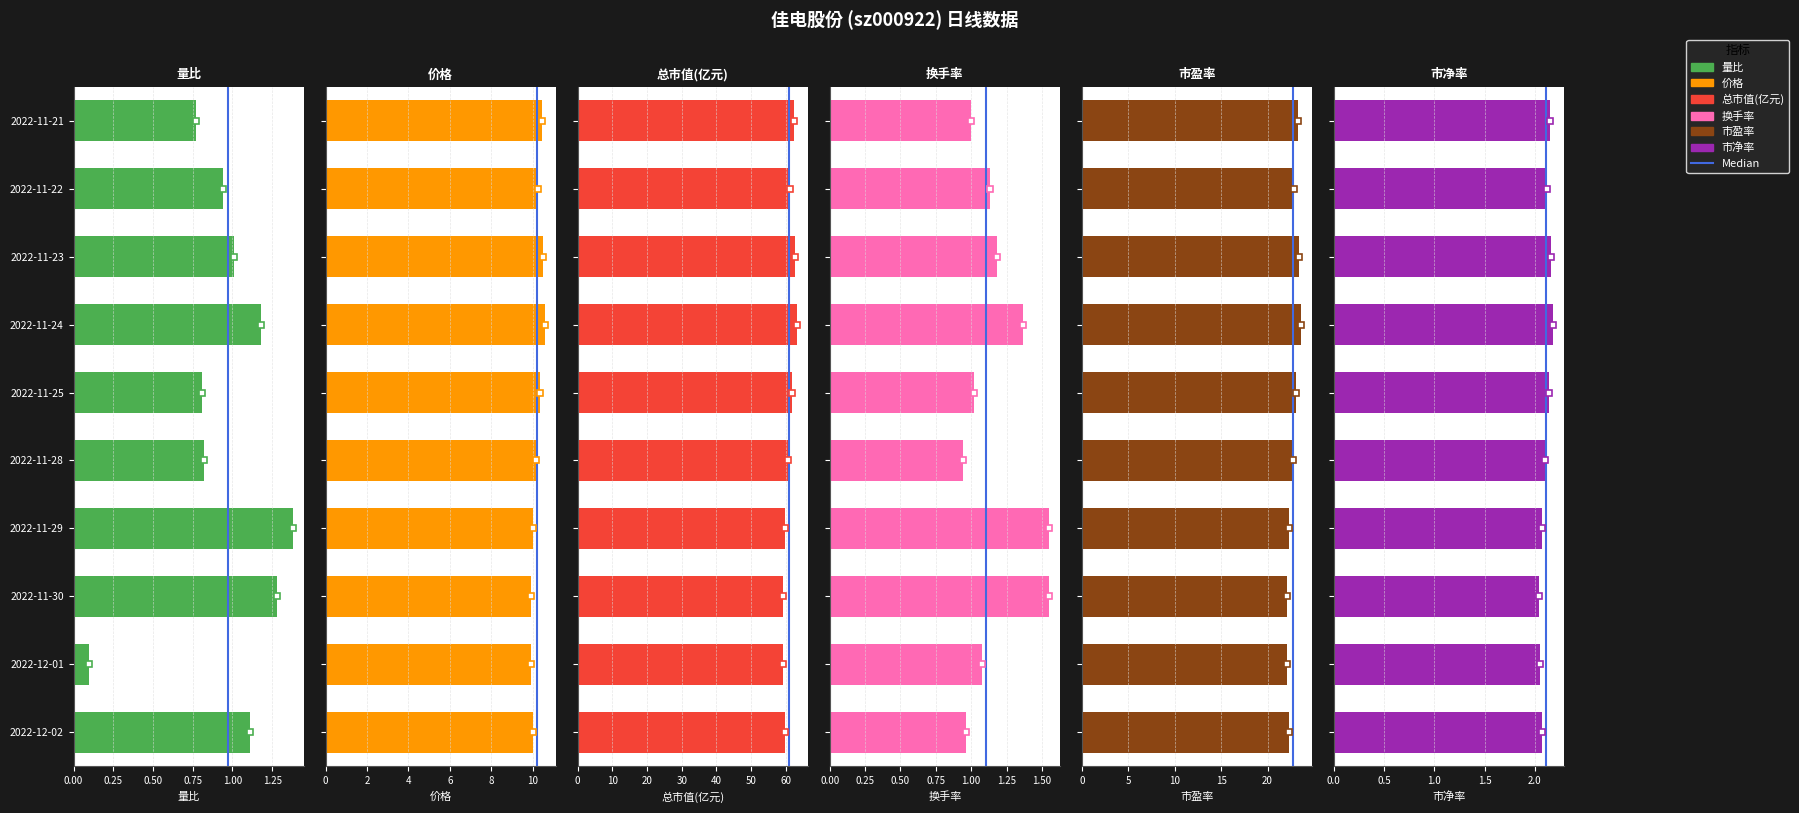

Reading left to right, what are all the values shown in this chart?

量比: 1.1	0.1	1.3	1.4	0.8	0.8	1.2	1.0	0.9	0.8
价格: 10.0	9.9	9.9	10.0	10.2	10.3	10.6	10.5	10.3	10.4
总市值(亿元): 59.8	59.2	59.1	59.8	60.7	61.7	63.2	62.5	61.2	62.3
换手率: 1.0	1.1	1.6	1.6	0.9	1.0	1.4	1.2	1.1	1.0
市盈率: 22.4	22.1	22.1	22.4	22.7	23.1	23.6	23.4	22.9	23.3
市净率: 2.1	2.0	2.0	2.1	2.1	2.1	2.2	2.2	2.1	2.1